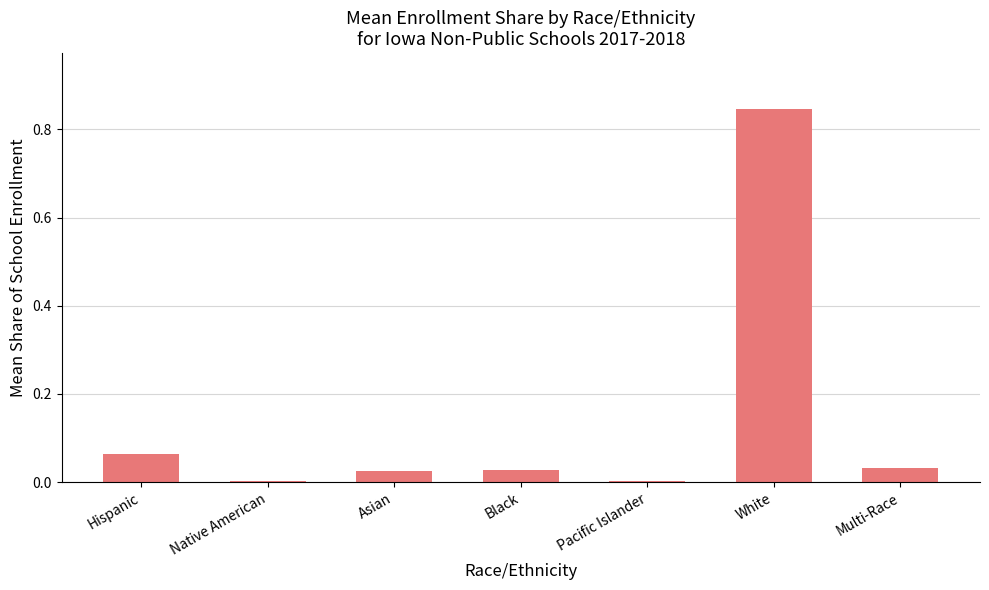

How many series are shown in this chart?

1